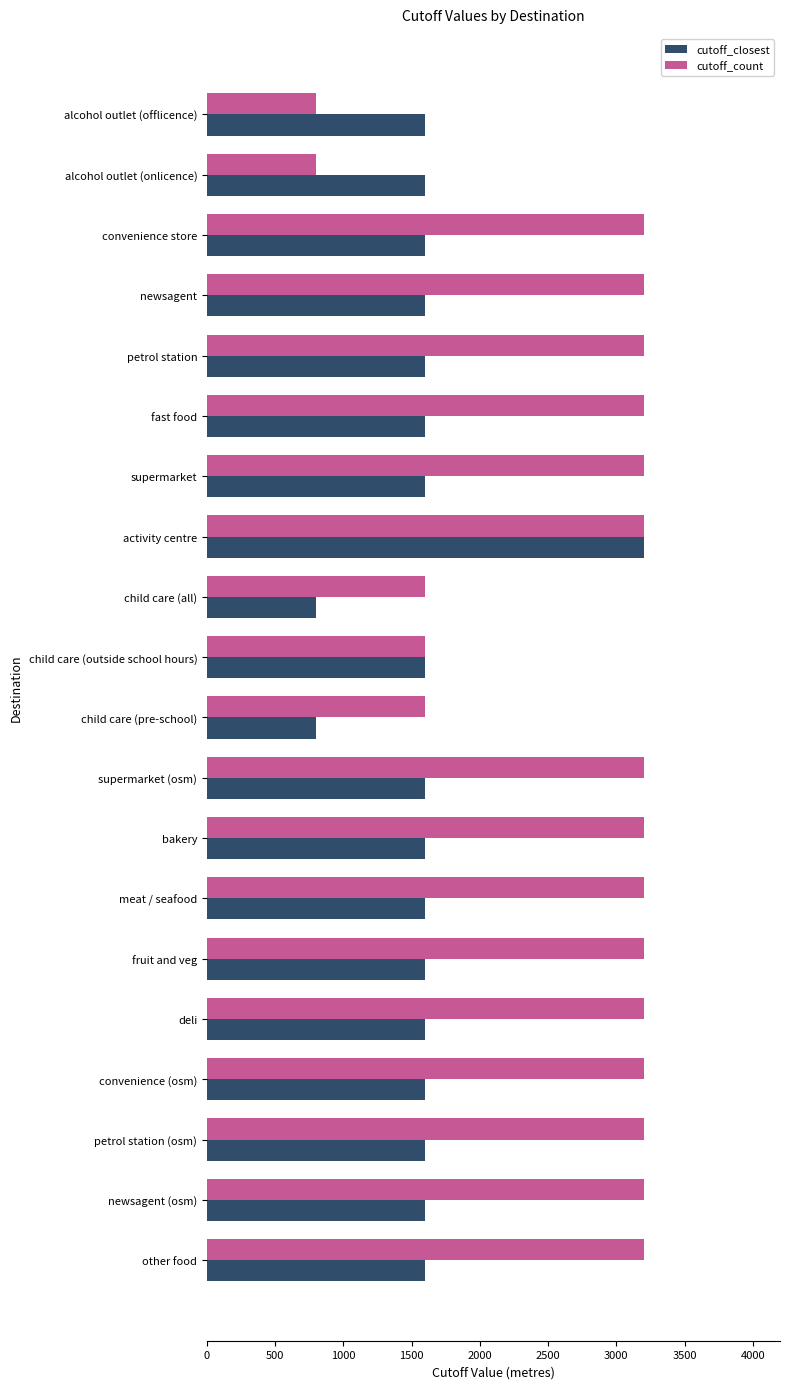

What is the greatest value displayed?

3200